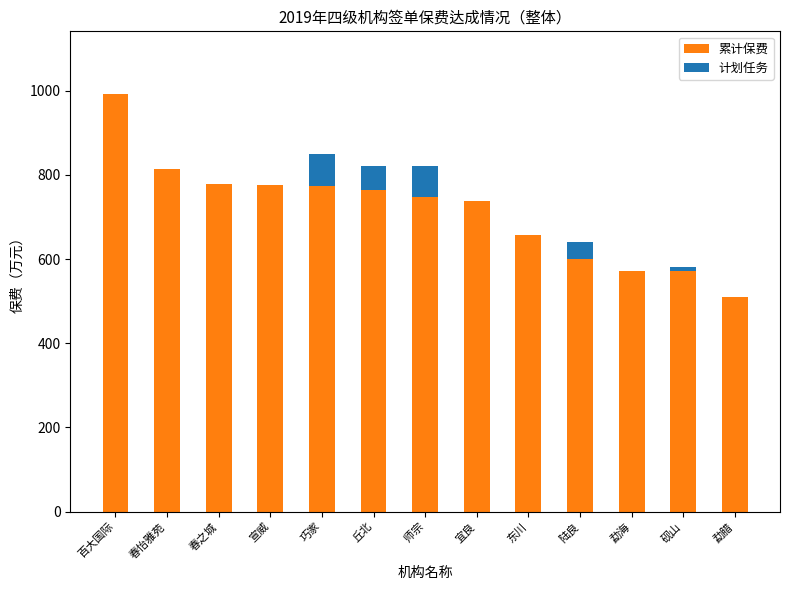

True or false: 累计保费 has a value of 860.3 at 勐腊.

False